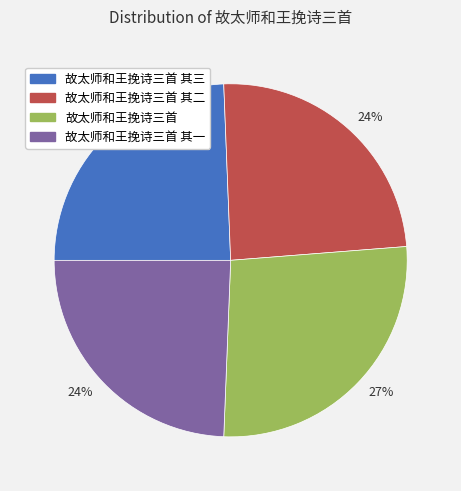

To the nearest percent, what is the average slice percentage?

25%